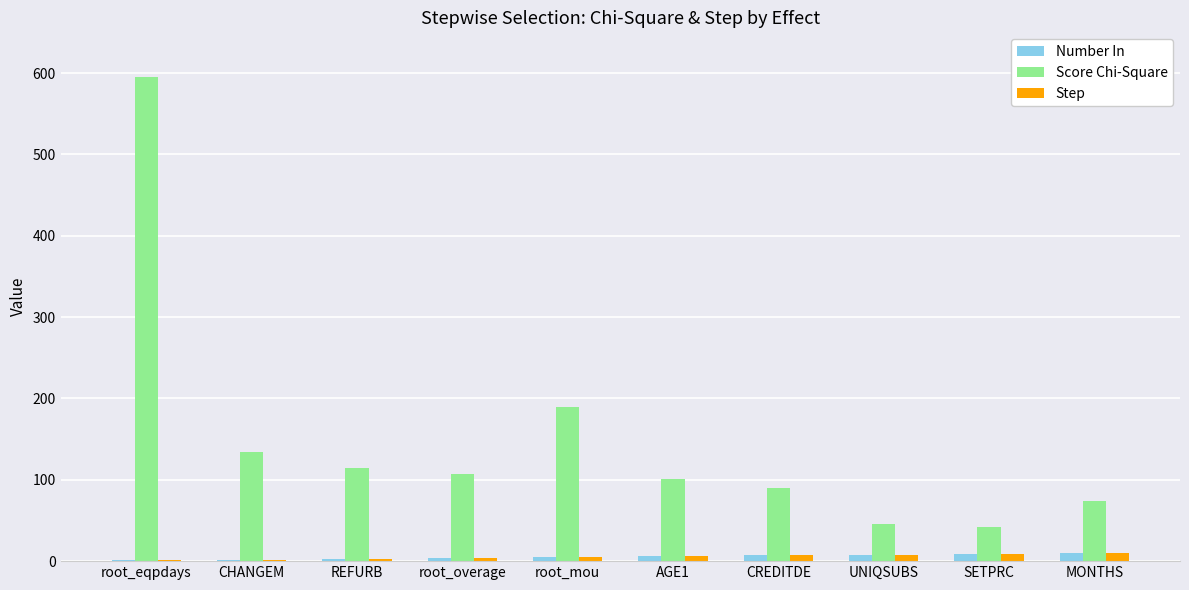

At which category is the sum across all series the highest?

root_eqpdays